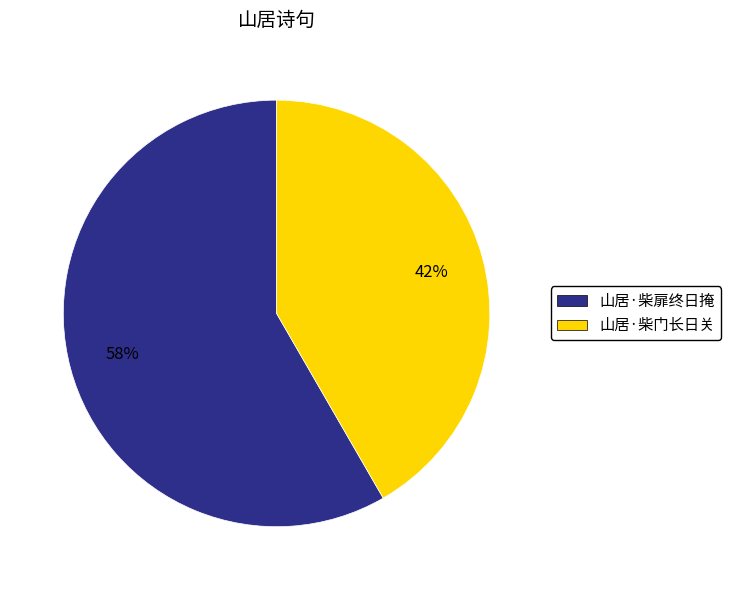

Which slice is the largest?

山居·柴扉终日掩